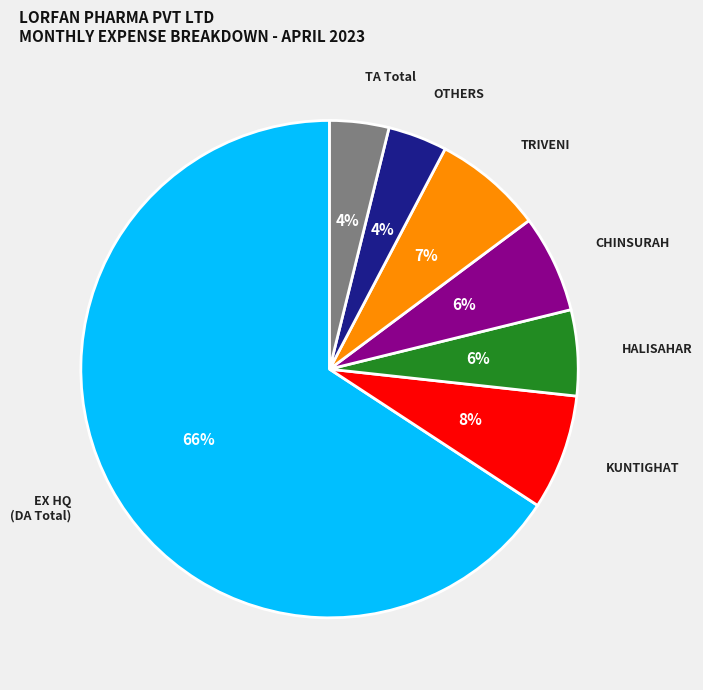

Does any single category account for the majority?

Yes